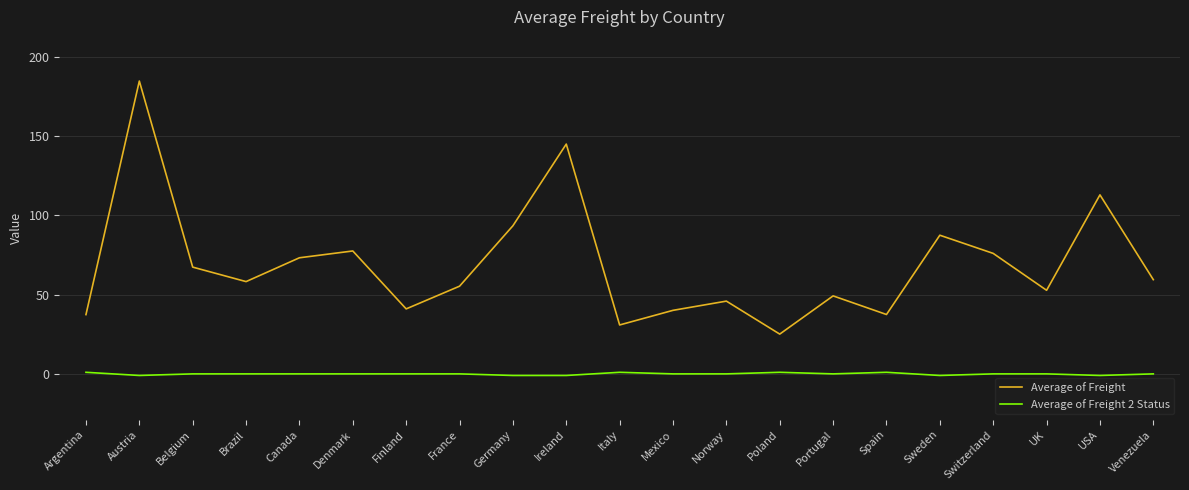

Which category has the highest value in the Average of Freight series?

Austria